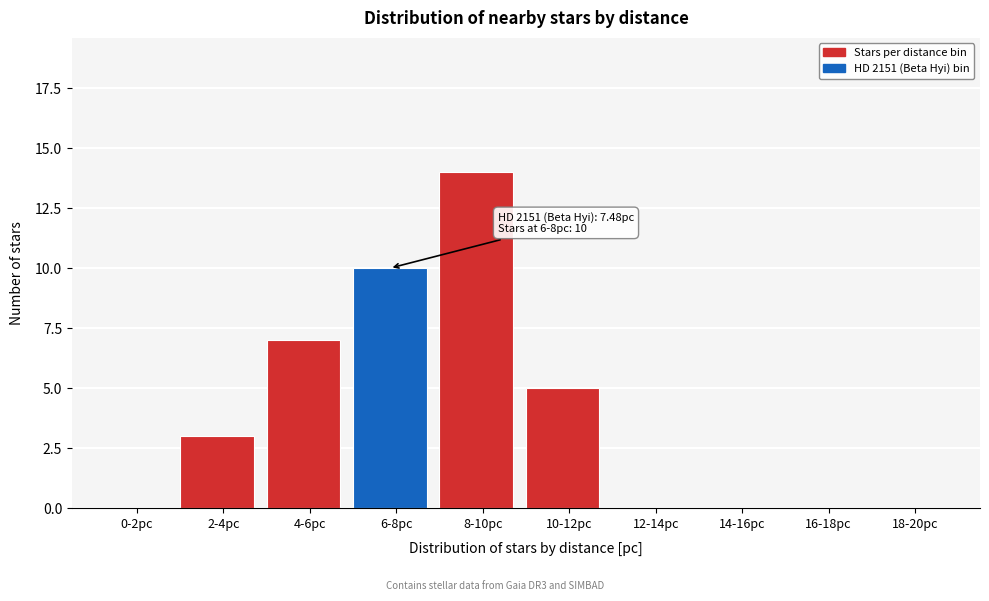

Reading left to right, extract all data points from this chart.

0-2pc=0	2-4pc=3	4-6pc=7	6-8pc=10	8-10pc=14	10-12pc=5	12-14pc=0	14-16pc=0	16-18pc=0	18-20pc=0